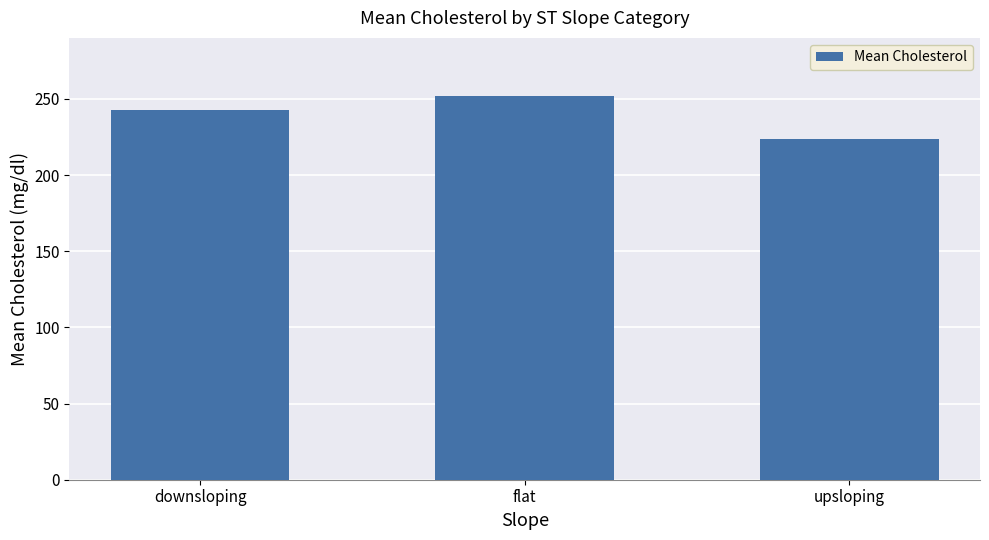

What is the change in value from downsloping to flat?

+9.2